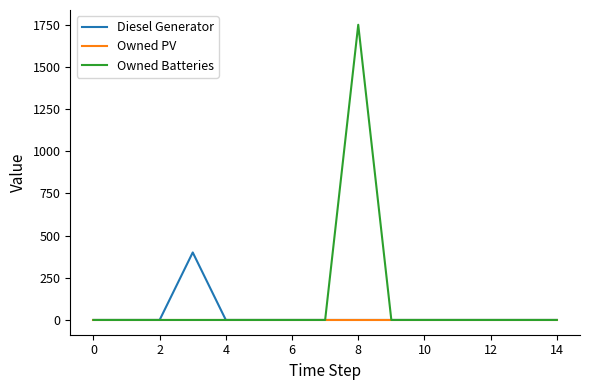

Which series has the largest range (max minus min)?

Owned Batteries